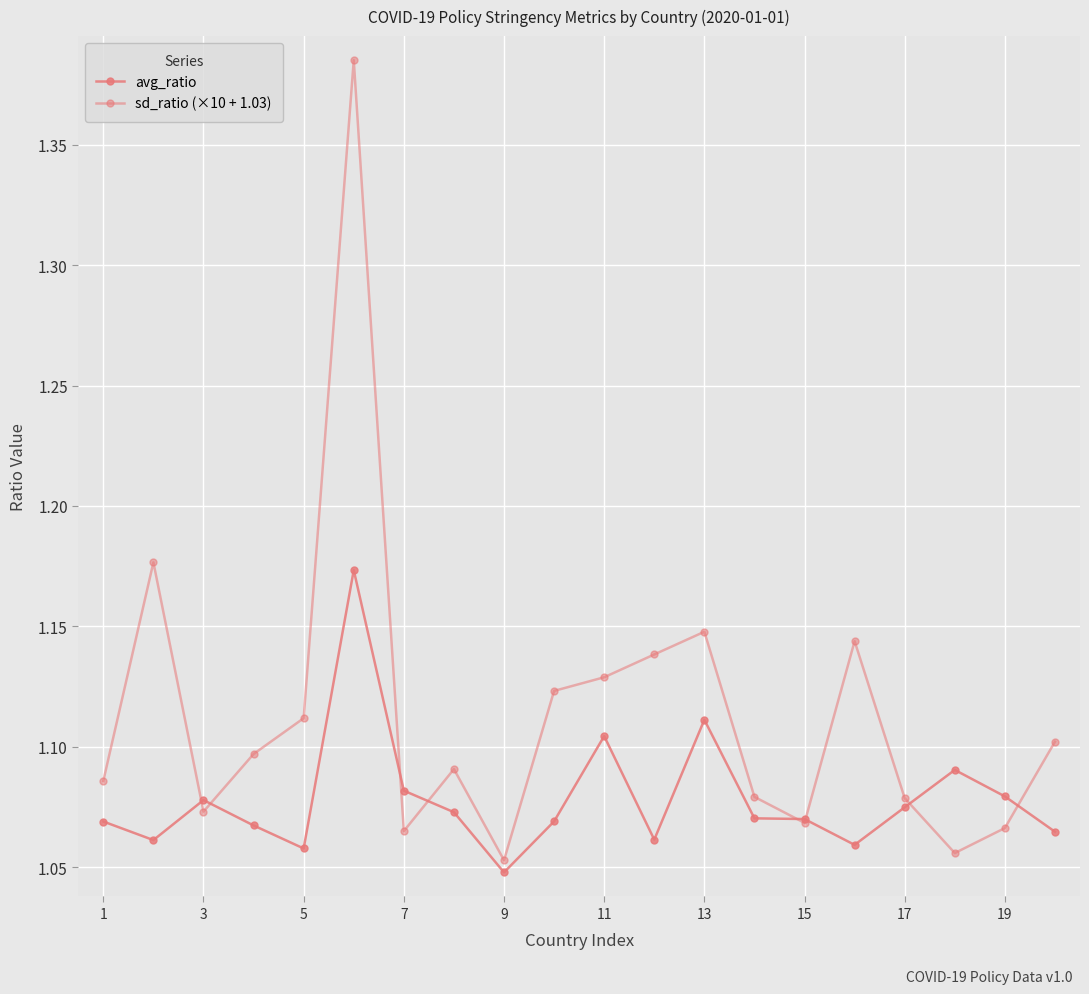

Does the chart have visible grid lines?

Yes